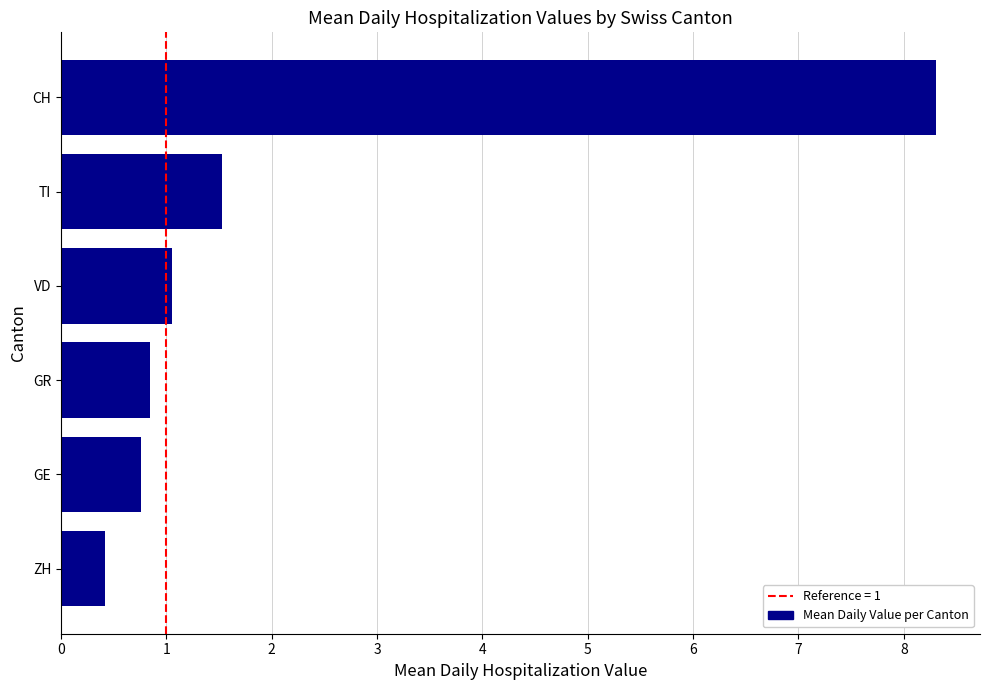

What is the average value?

2.2